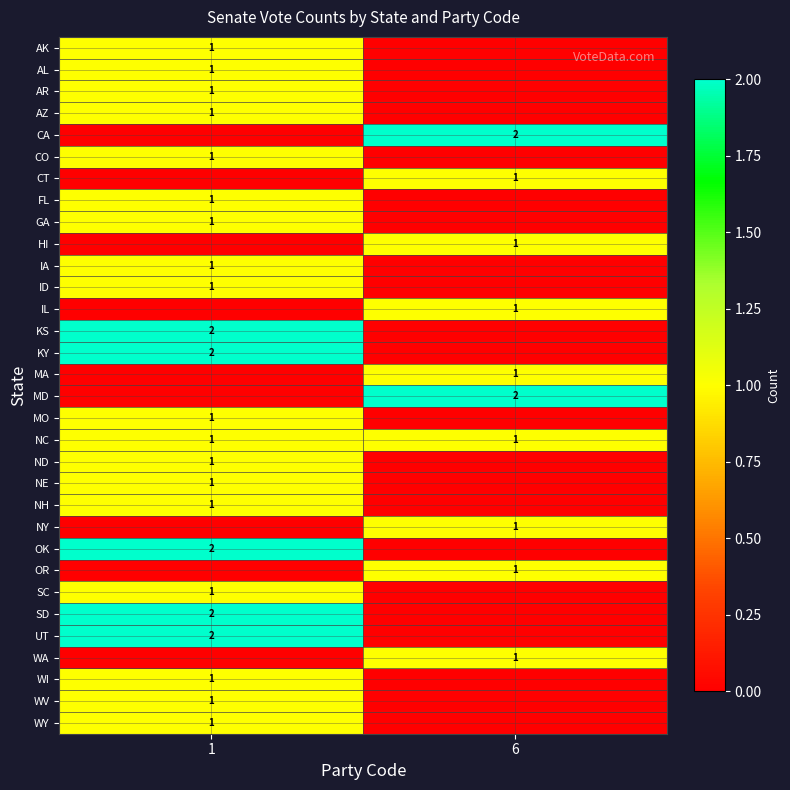

What is the spread (max minus min) of values at 1?

2